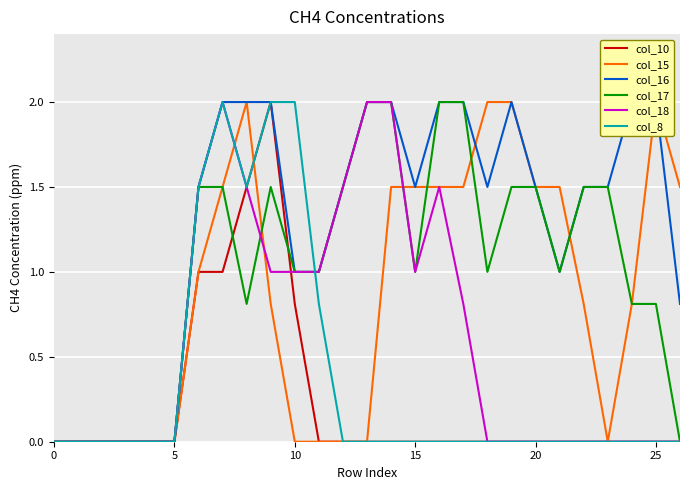

What is the sum of all col_17 values?

27.4